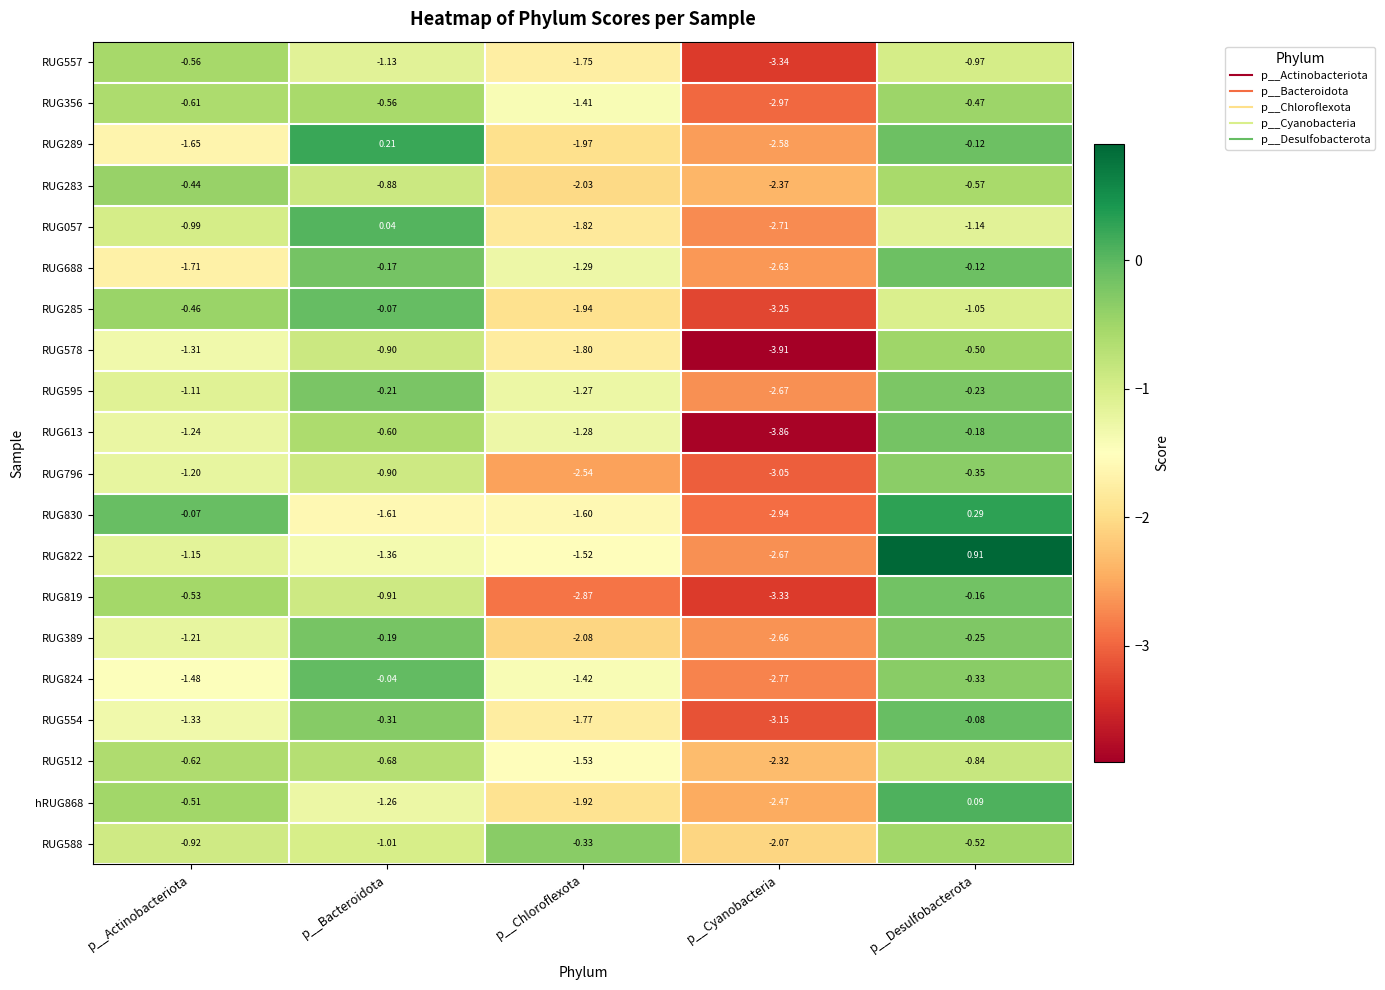

Which series changed the most between p__Actinobacteriota and p__Bacteroidota?

RUG289